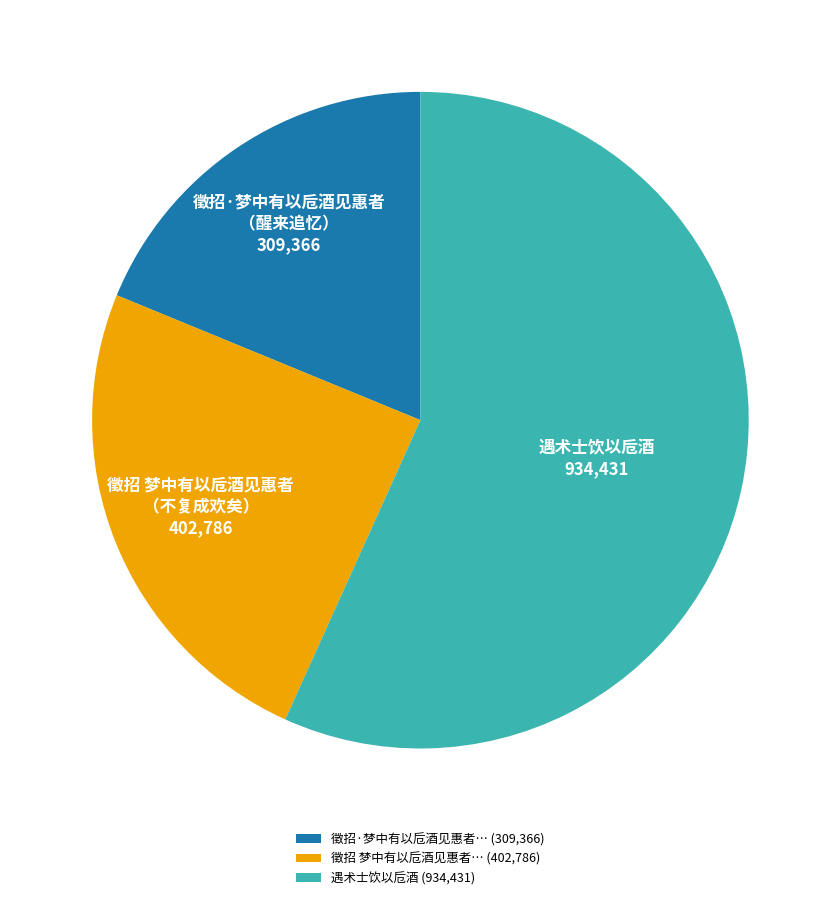

Which slice is the smallest?

徵招·梦中有以卮酒见惠者… (309,366)